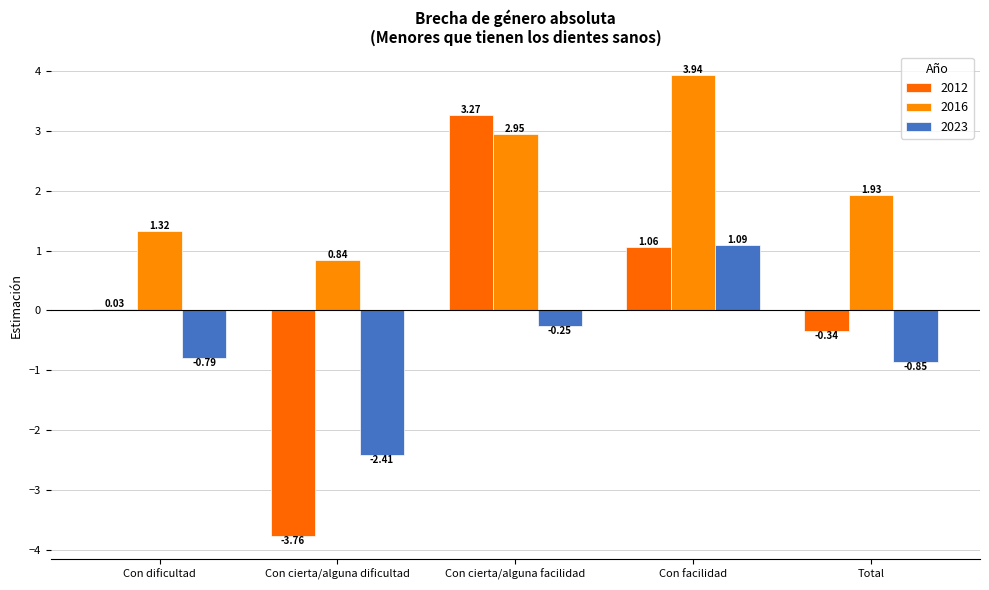

How many data points in 2023 are above 0?

1